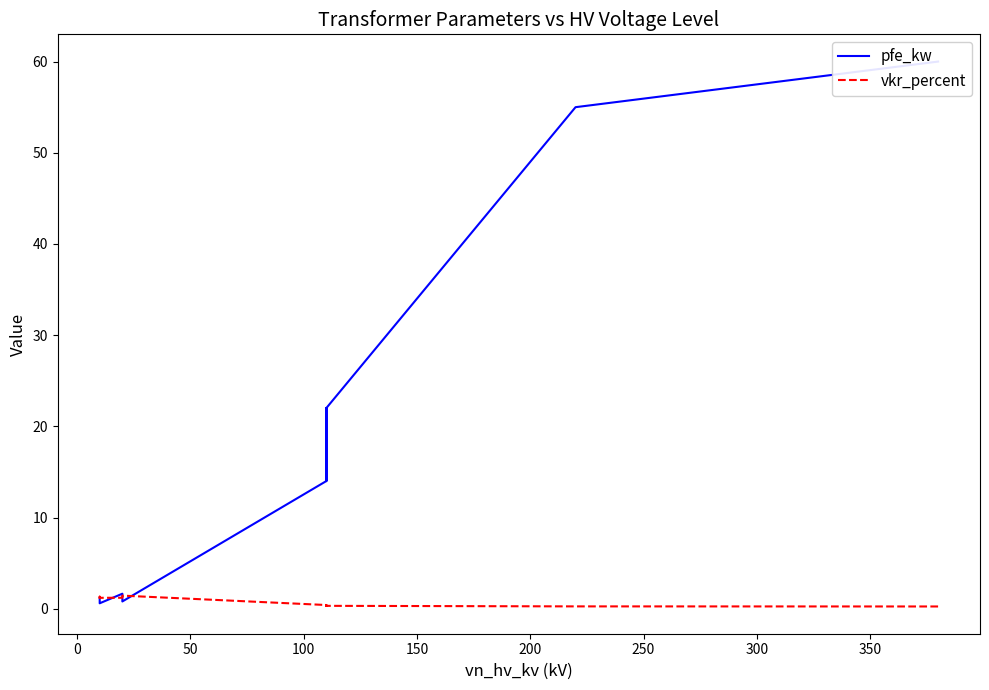

Count the number of data series in this chart.

2